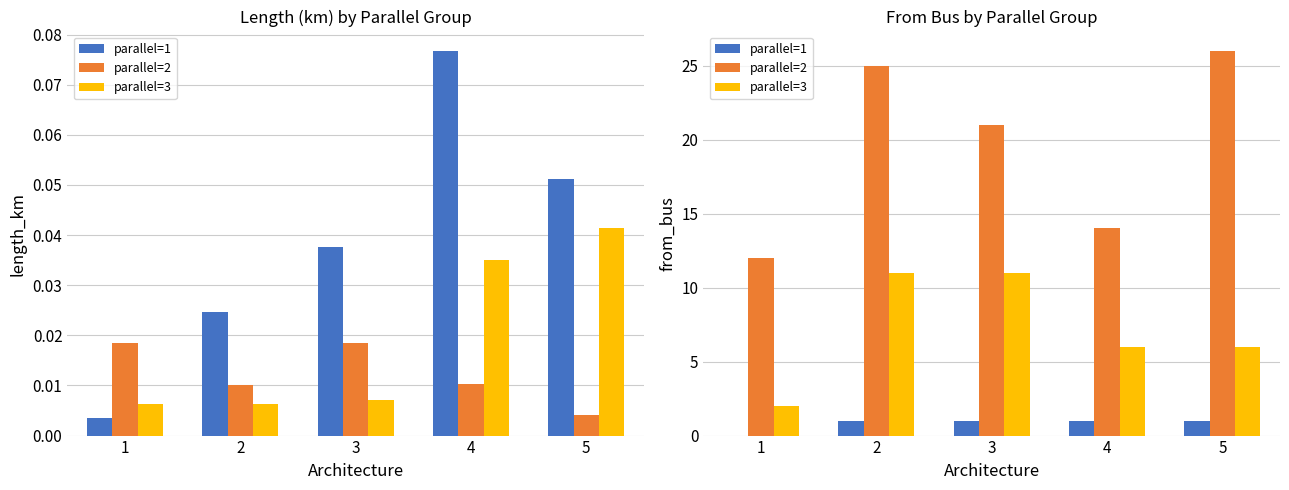

Rank the series by their average value, from lowest to highest.

parallel=1, parallel=3, parallel=2